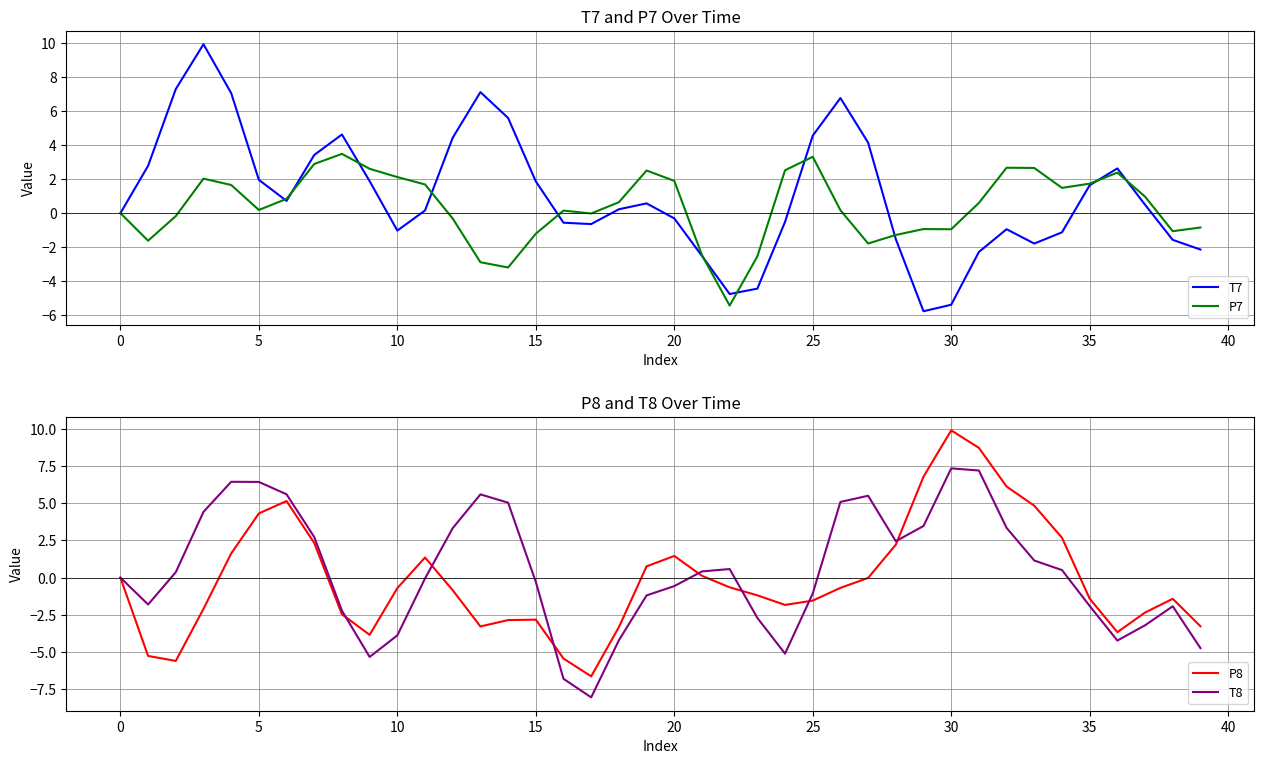

What is the highest value of the P7 series?

3.5